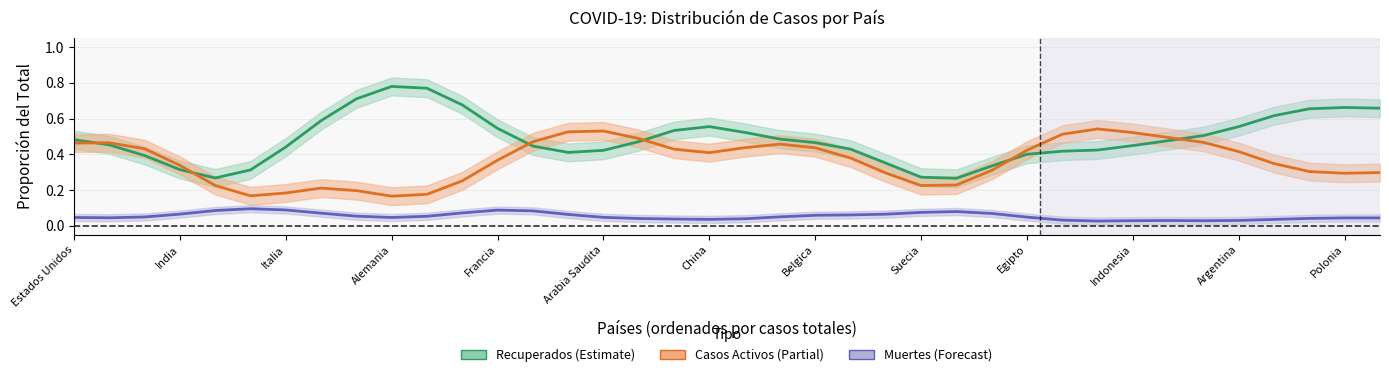

Reading left to right, list all the values displayed in this chart.

Recuperados: 0.5	0.5	0.4	0.3	0.3	0.3	0.4	0.6	0.7	0.8	0.8	0.7	0.5	0.4	0.4	0.4	0.5	0.5	0.6	0.5	0.5	0.5	0.4	0.4	0.3	0.3	0.3	0.4	0.4	0.4	0.4	0.5	0.5	0.6	0.6	0.7	0.7	0.7
Casos Activos: 0.5	0.5	0.4	0.3	0.2	0.2	0.2	0.2	0.2	0.2	0.2	0.3	0.4	0.5	0.5	0.5	0.5	0.4	0.4	0.4	0.5	0.4	0.4	0.3	0.2	0.2	0.3	0.4	0.5	0.5	0.5	0.5	0.5	0.4	0.3	0.3	0.3	0.3
Muertes: 0.0	0.0	0.0	0.1	0.1	0.1	0.1	0.1	0.1	0.0	0.1	0.1	0.1	0.1	0.1	0.0	0.0	0.0	0.0	0.0	0.0	0.1	0.1	0.1	0.1	0.1	0.1	0.0	0.0	0.0	0.0	0.0	0.0	0.0	0.0	0.0	0.0	0.0